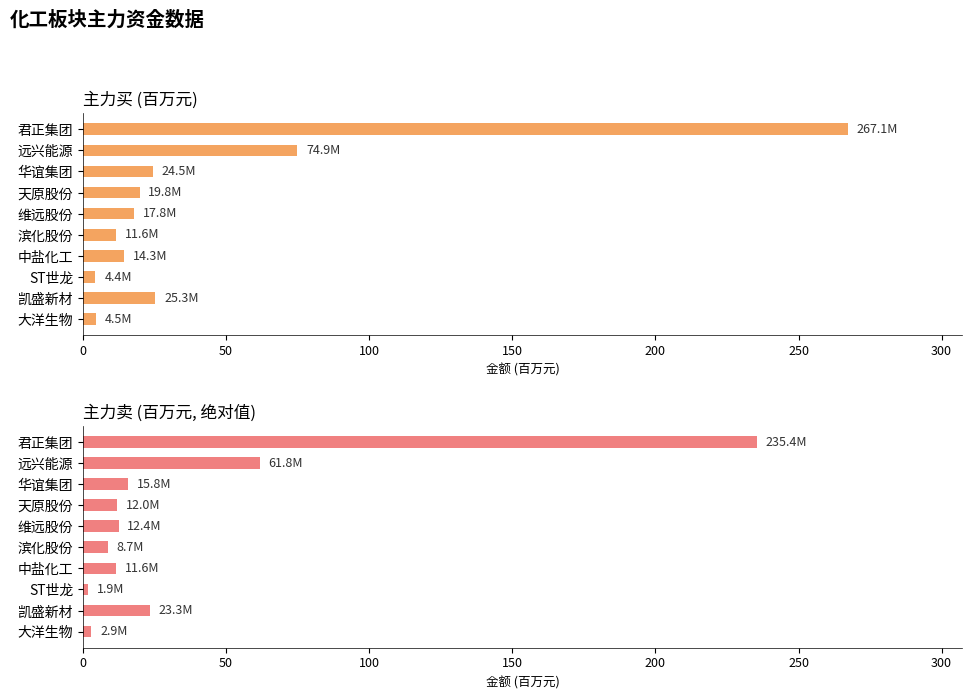

True or false: 主力买 has a value of 267.1 at 君正集团.

True